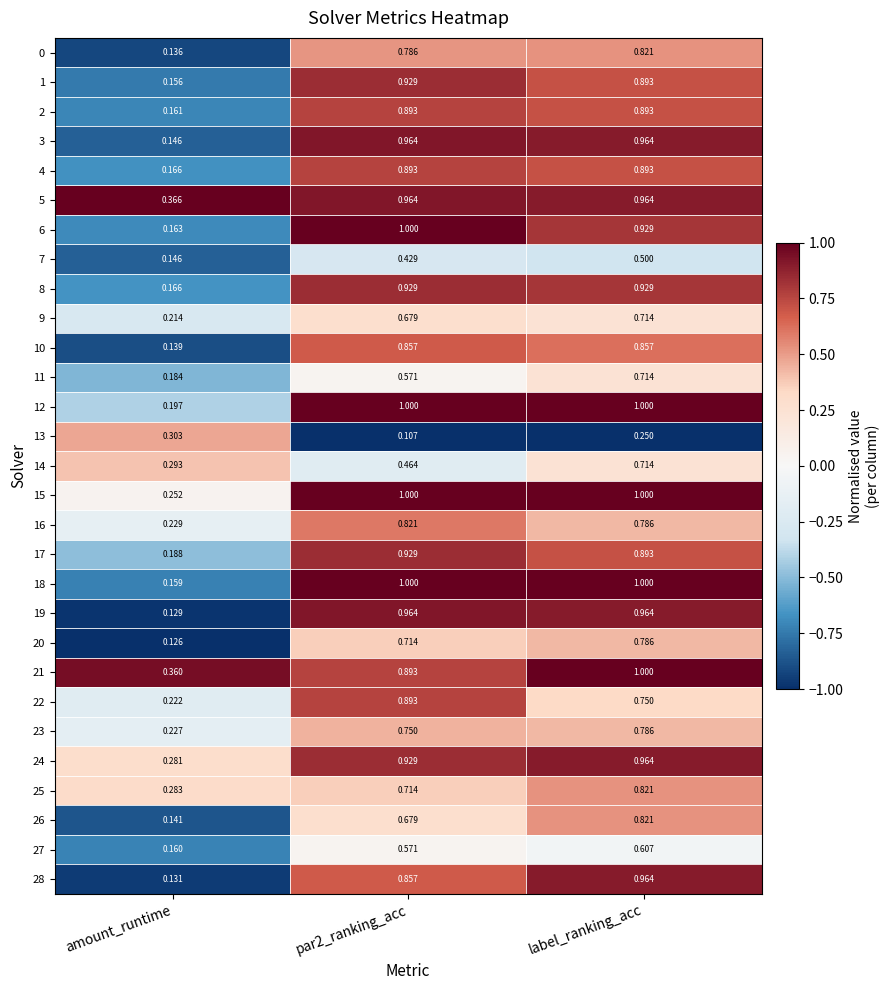

Which series changed the most between amount_runtime and par2_ranking_acc?

18